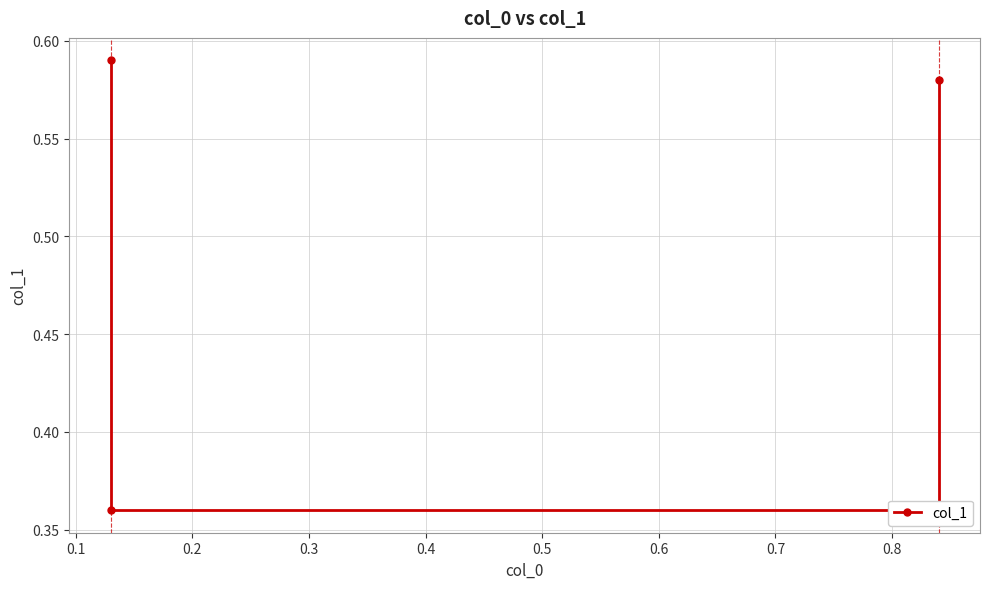

Is it true that the value at 0.1 is 0.1?

False